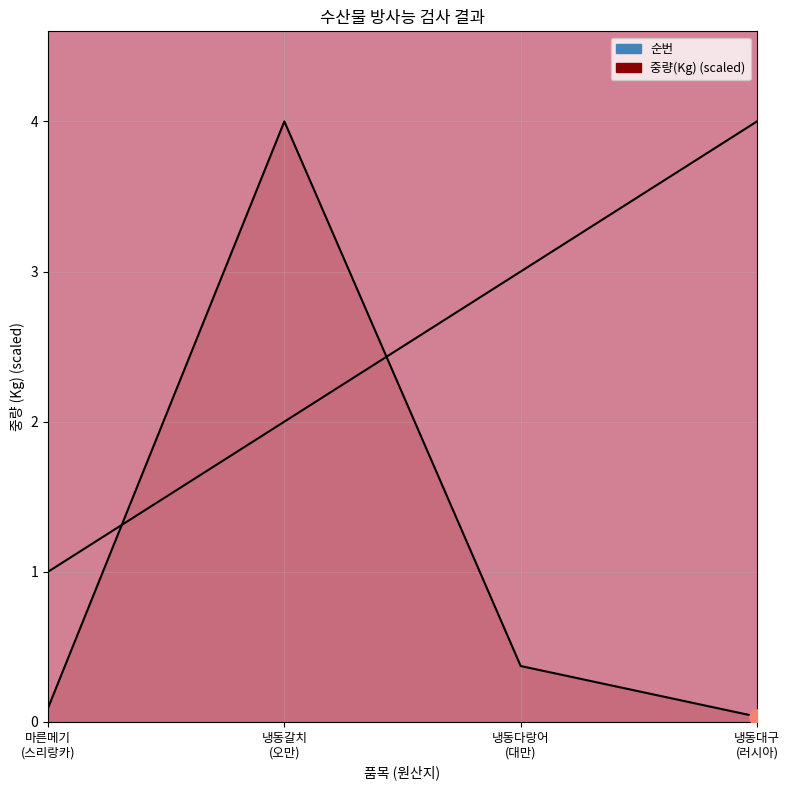

At which category is the sum across all series the highest?

냉동갈치
(오만)